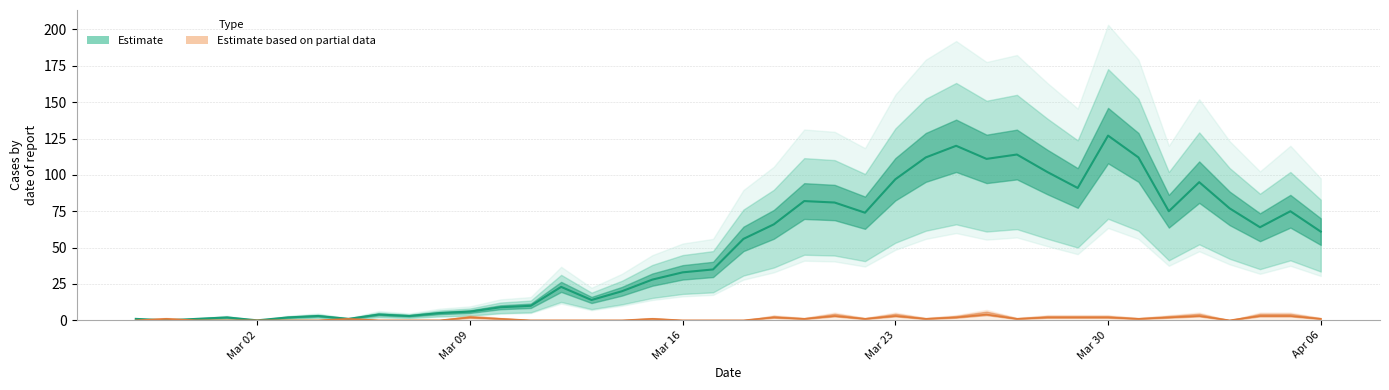

Reading right to left, extract all data points from this chart.

value: 61	75	64	77	95	75	112	127	91	102	114	111	120	112	97	74	81	82	66	56	35	33	28	20	14	23	10	9	6	5	3	4	1	3	2	0	2	1	0	1
not-confirmed: 1	3	3	0	3	2	1	2	2	2	1	4	2	1	3	1	3	1	2	0	0	0	1	0	0	0	0	1	2	0	0	0	1	0	0	0	0	0	1	0